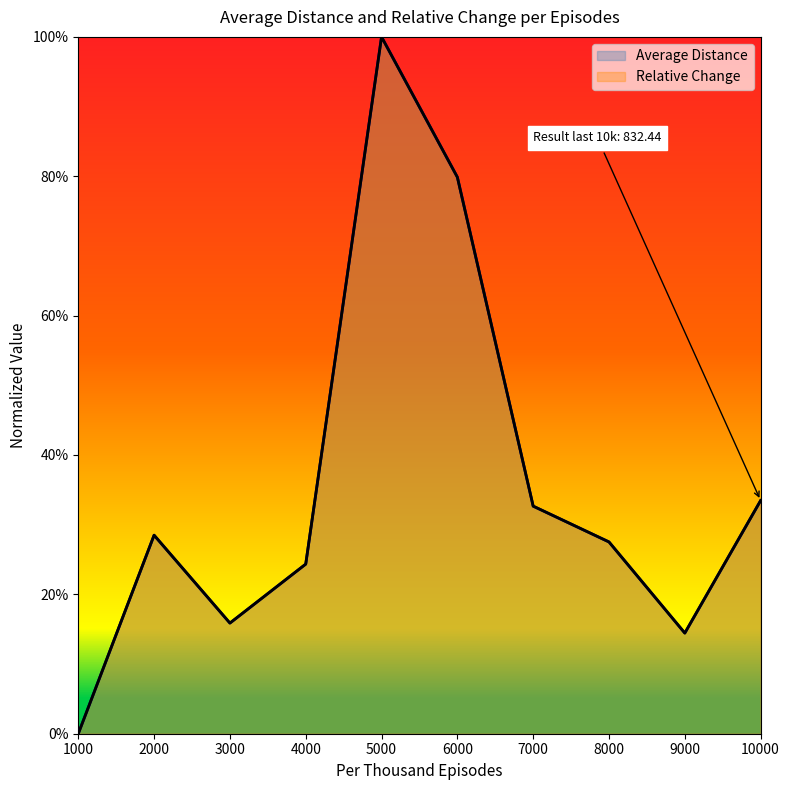

List the labels in order of Relative Change value, smallest first.

1000, 9000, 3000, 4000, 8000, 2000, 7000, 10000, 6000, 5000